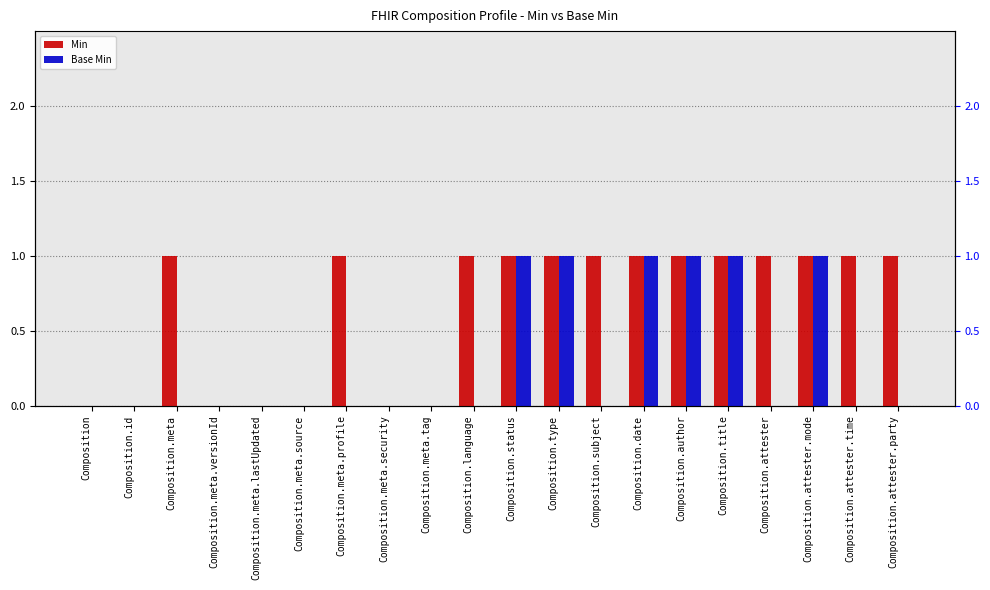

What is the label of the 13th bar from the left?

Composition.subject